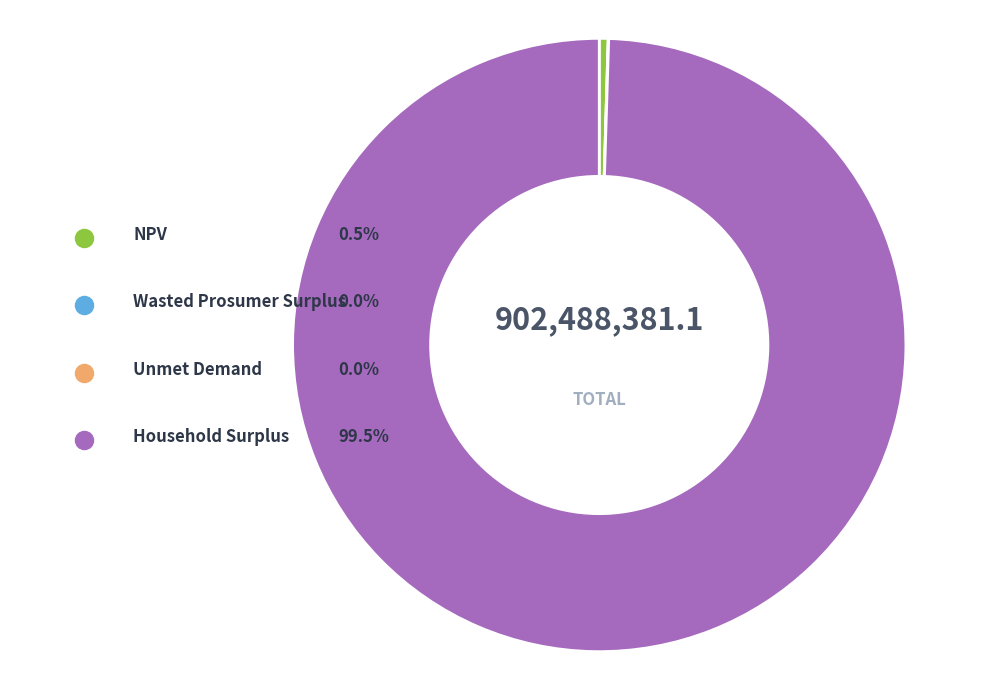

Approximately how many times larger is the value at NPV compared to Unmet Demand?

227.6